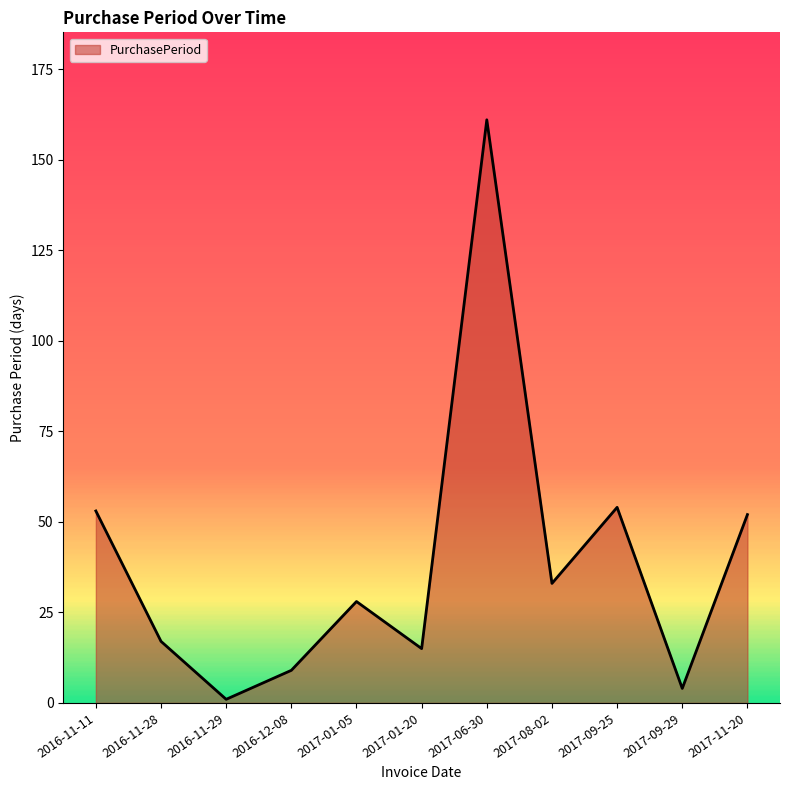

At which category does the data reach its first local peak?

2017-01-05